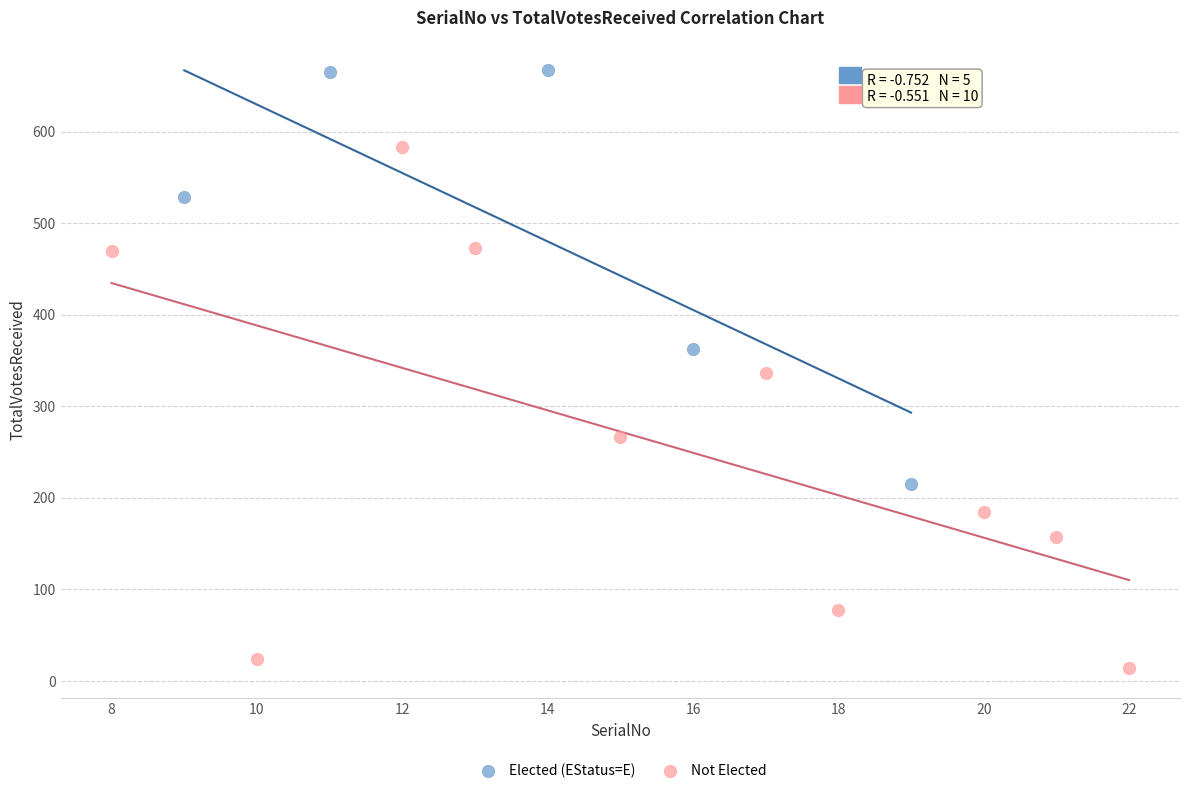

Which series contains the lowest Y value?

Not Elected